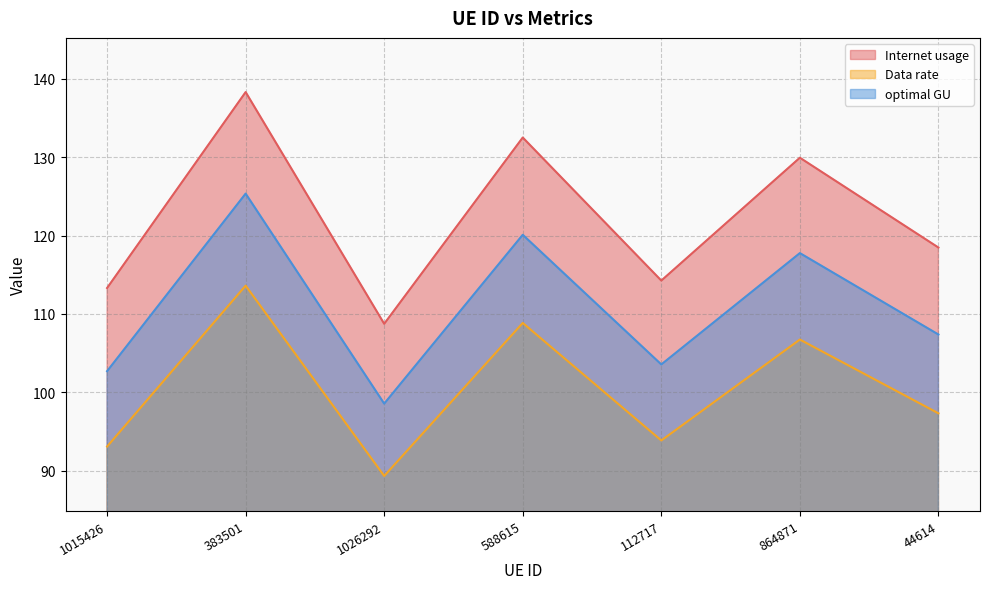

What is the spread (max minus min) of values at 864871?

23.2